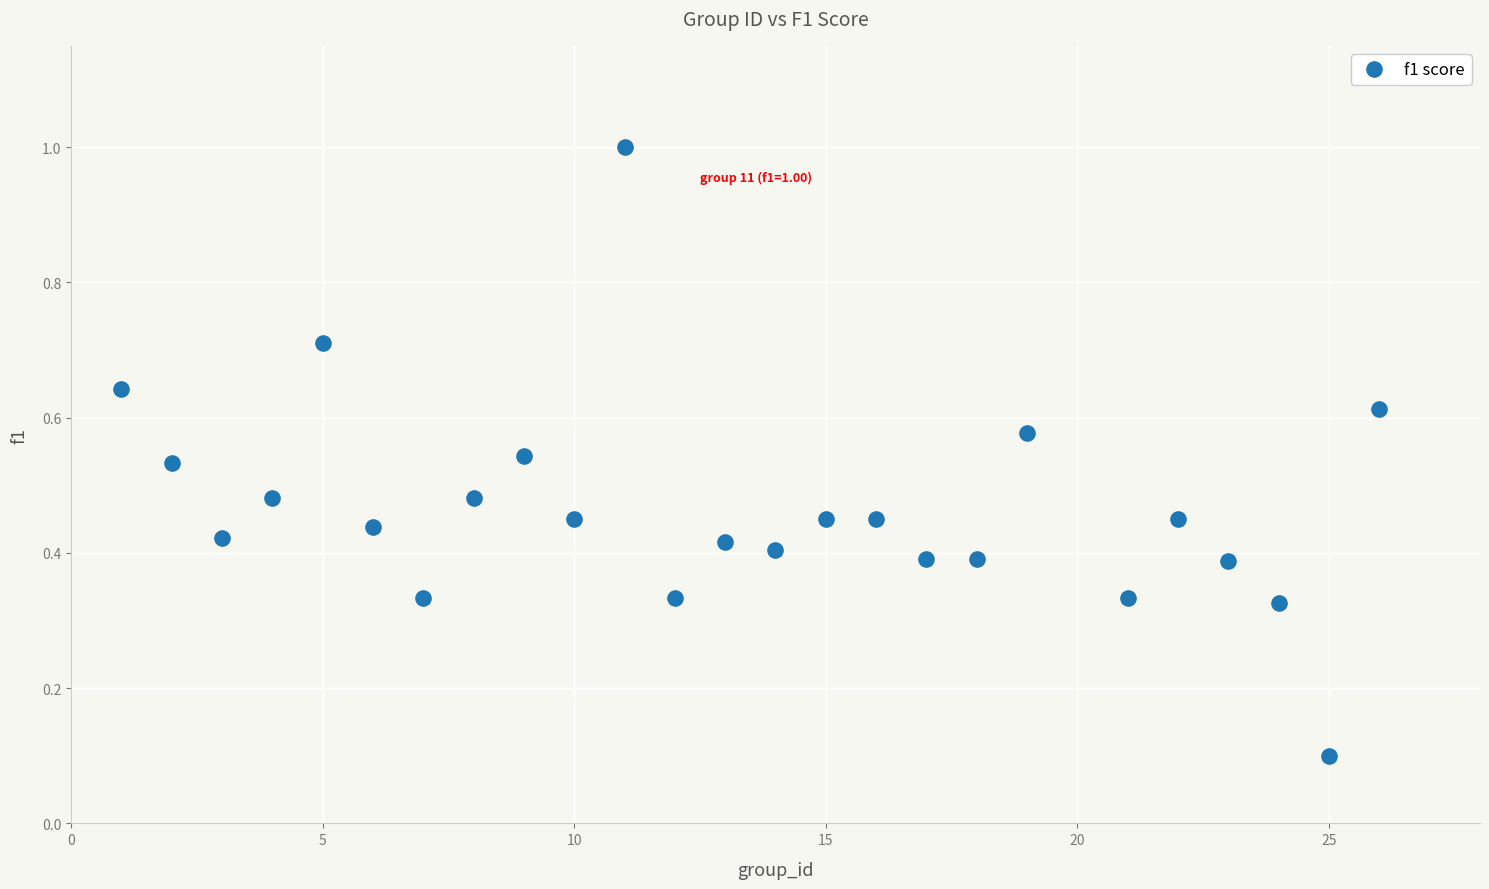

What is the range of X values (max minus min)?

25.0